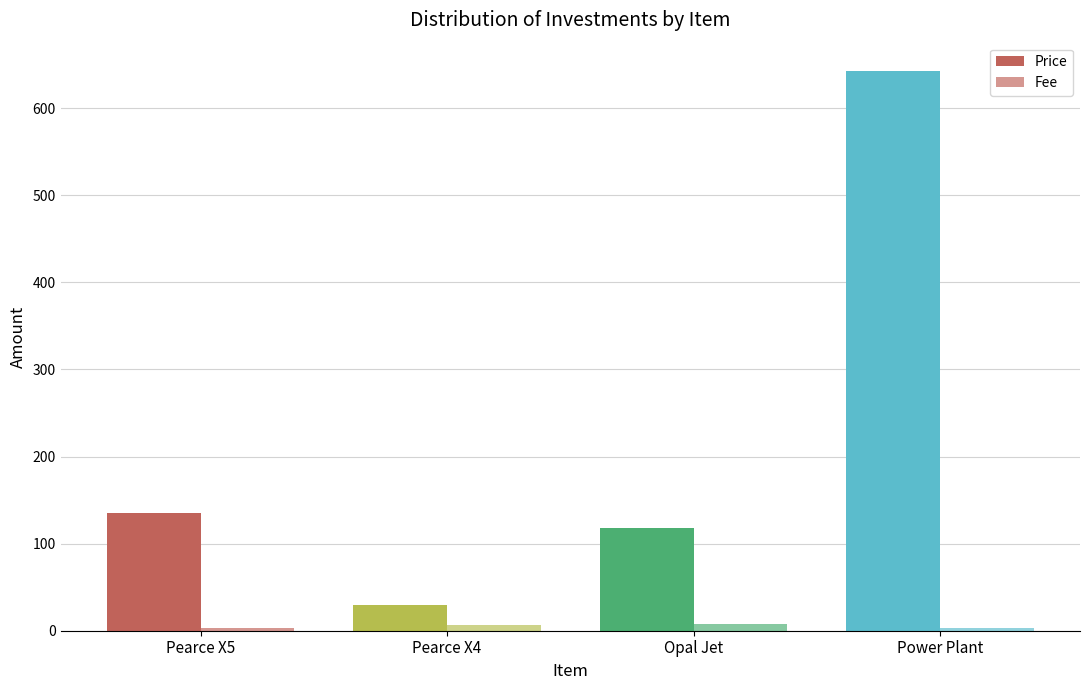

Rank the categories by Price value from lowest to highest.

Pearce X4, Opal Jet, Pearce X5, Power Plant